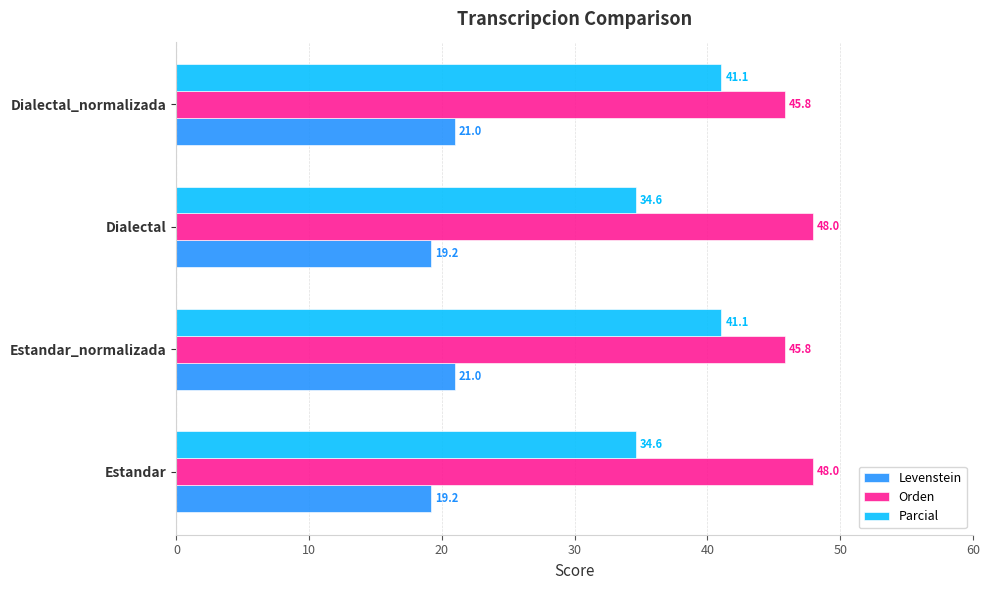

List the series in order of their overall mean, highest first.

Orden, Parcial, Levenstein